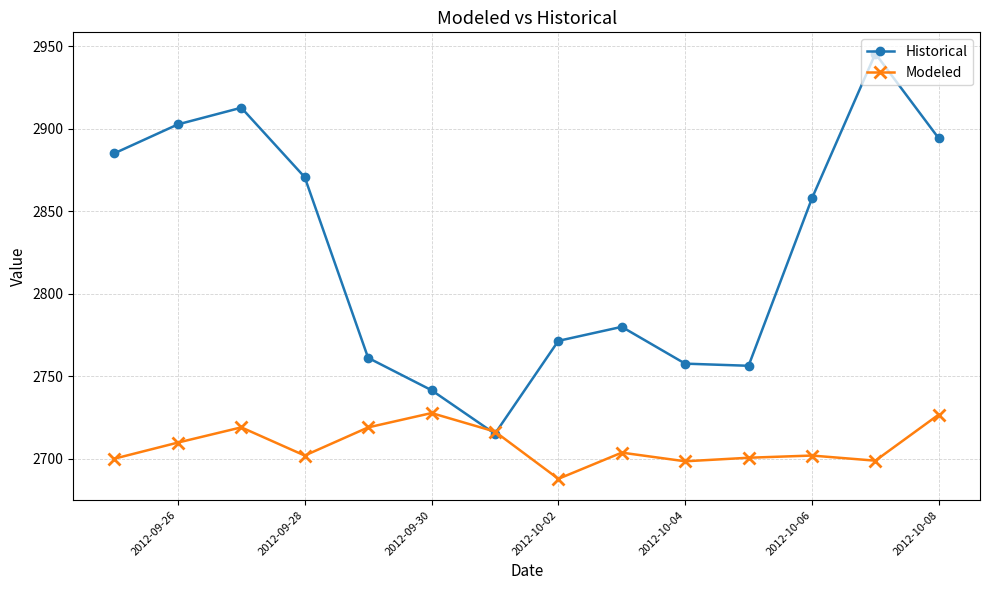

True or false: Historical has more than 1 points higher than both neighbors.

True